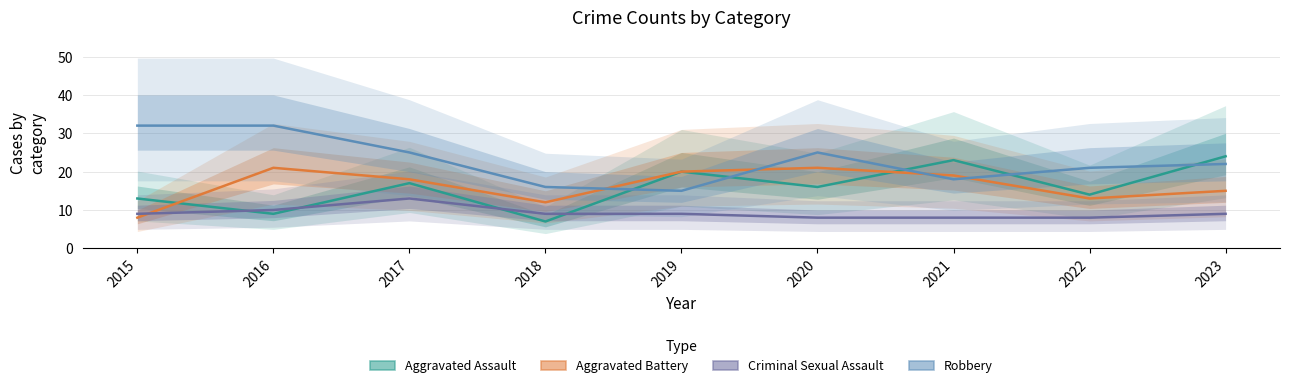

What is the minimum value shown in the chart?

7